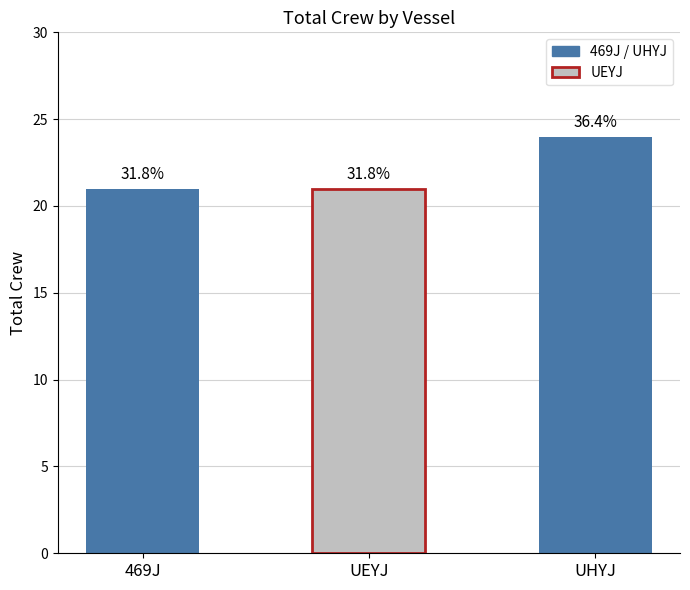

Rank the categories by value from lowest to highest.

469J, UEYJ, UHYJ